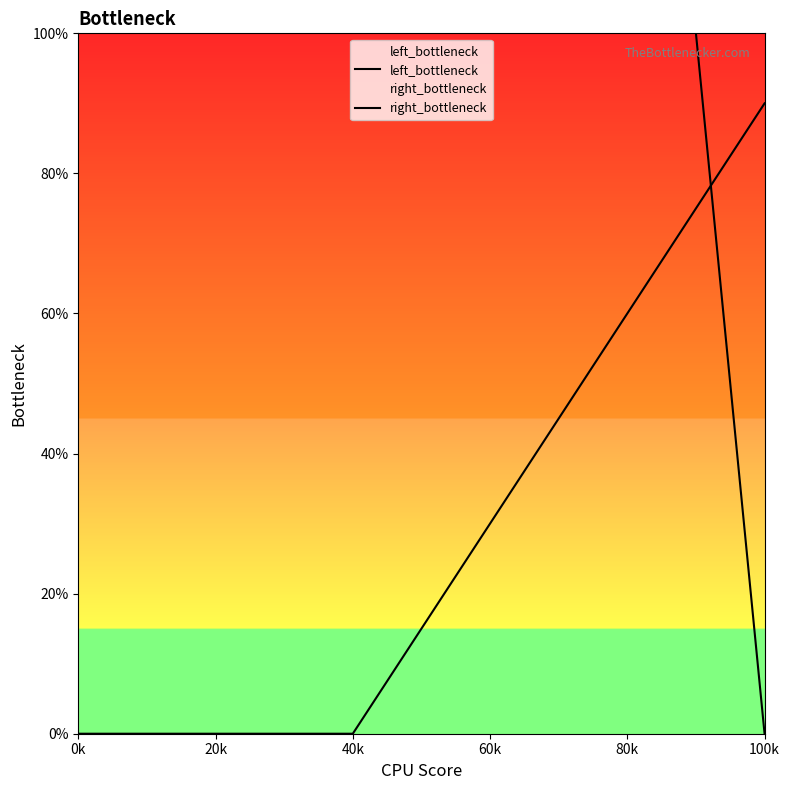

Rank the series at 20k from highest to lowest value.

left_bottleneck, right_bottleneck